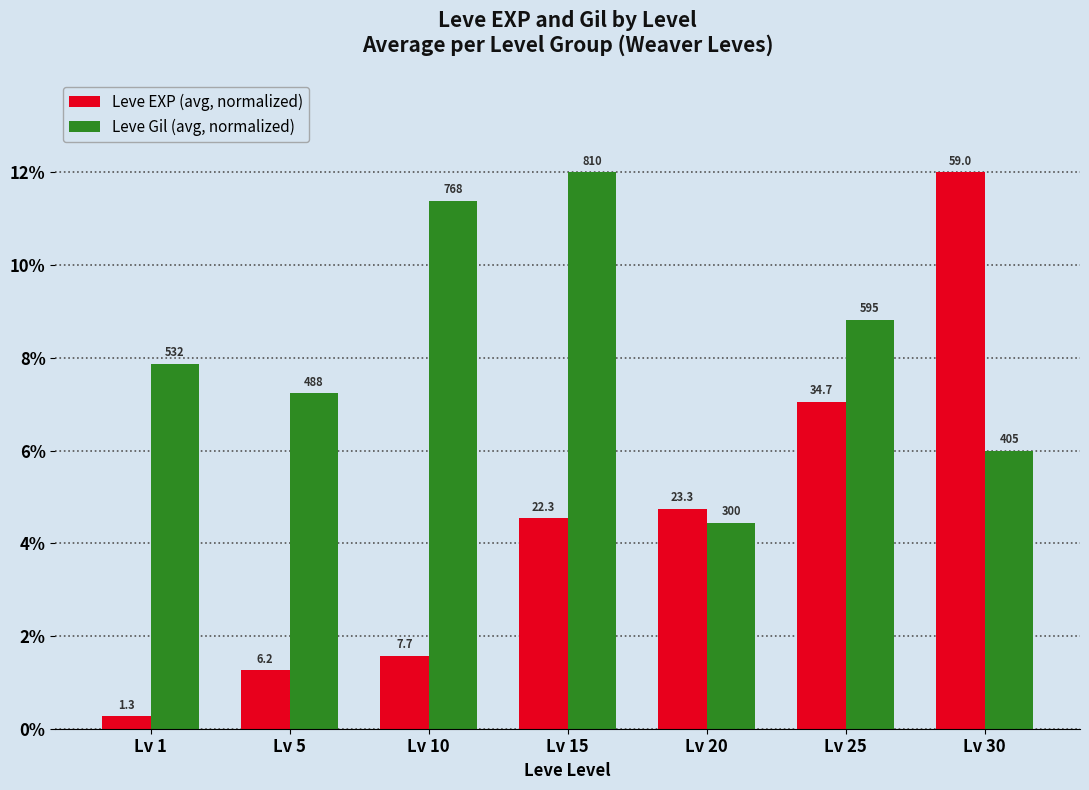

At which label is Leve EXP (avg, normalized) closest to 6?

Lv 25